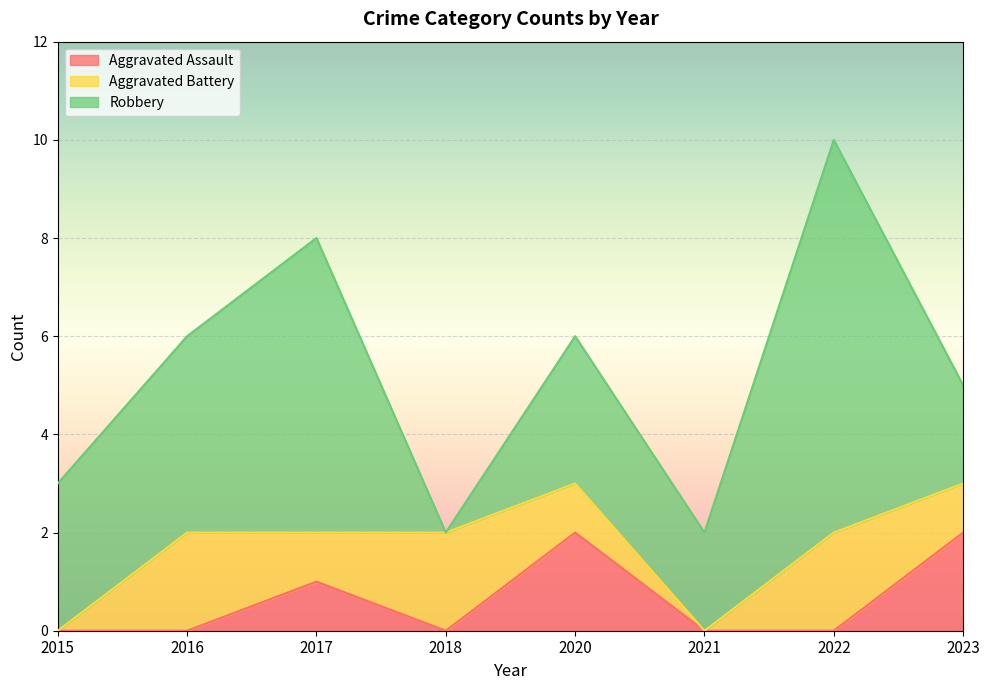

List the series in order of their overall mean, highest first.

Robbery, Aggravated Battery, Aggravated Assault